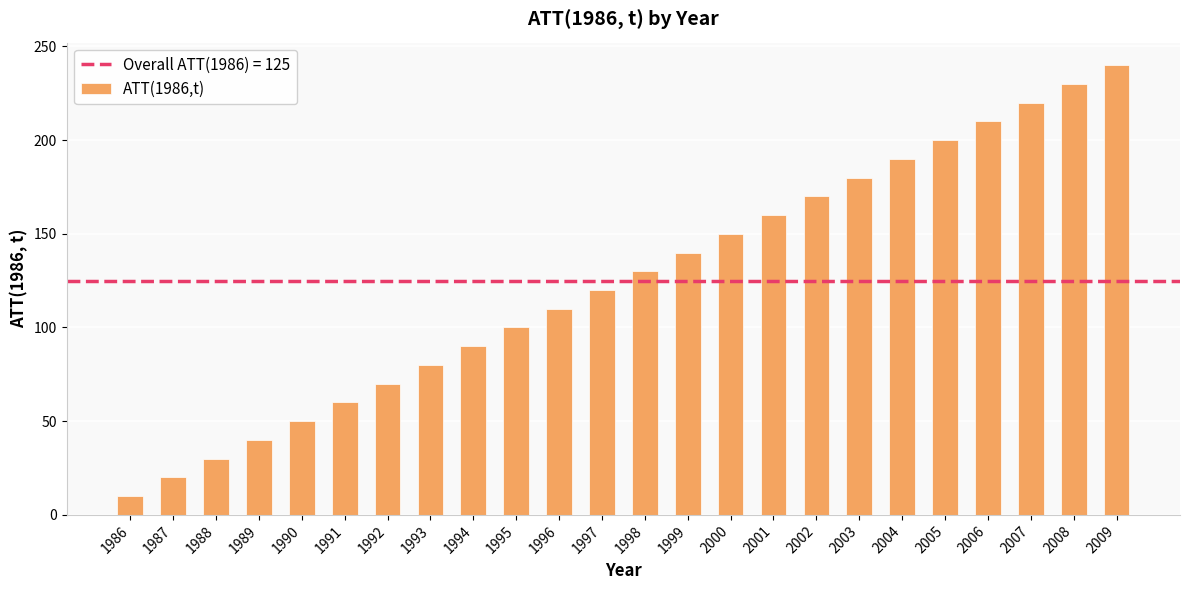

Reading left to right, transcribe all the data shown in this chart.

1986=10	1987=20	1988=30	1989=40	1990=50	1991=60	1992=70	1993=80	1994=90	1995=100	1996=110	1997=120	1998=130	1999=140	2000=150	2001=160	2002=170	2003=180	2004=190	2005=200	2006=210	2007=220	2008=230	2009=240